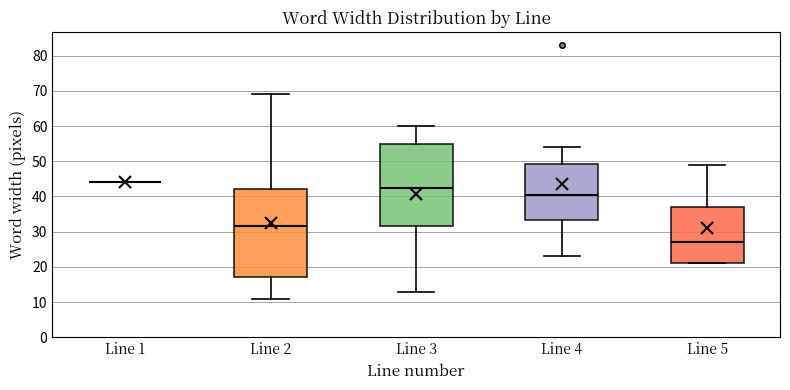

Reading left to right, read every box against the y-axis: the position of its median line, the range the box covers, and the ends of its whiskers. The values are not printed on the chart, so give them approximately, as read against the axis.

Line 1: box collapsed to a line at 44, whiskers 44 to 44
Line 2: median 32, box 17 to 42, whiskers 11 to 69
Line 3: median 43, box 32 to 55, whiskers 13 to 60
Line 4: median 41, box 33 to 49, whiskers 23 to 54
Line 5: median 27, box 21 to 37, whiskers 21 to 49